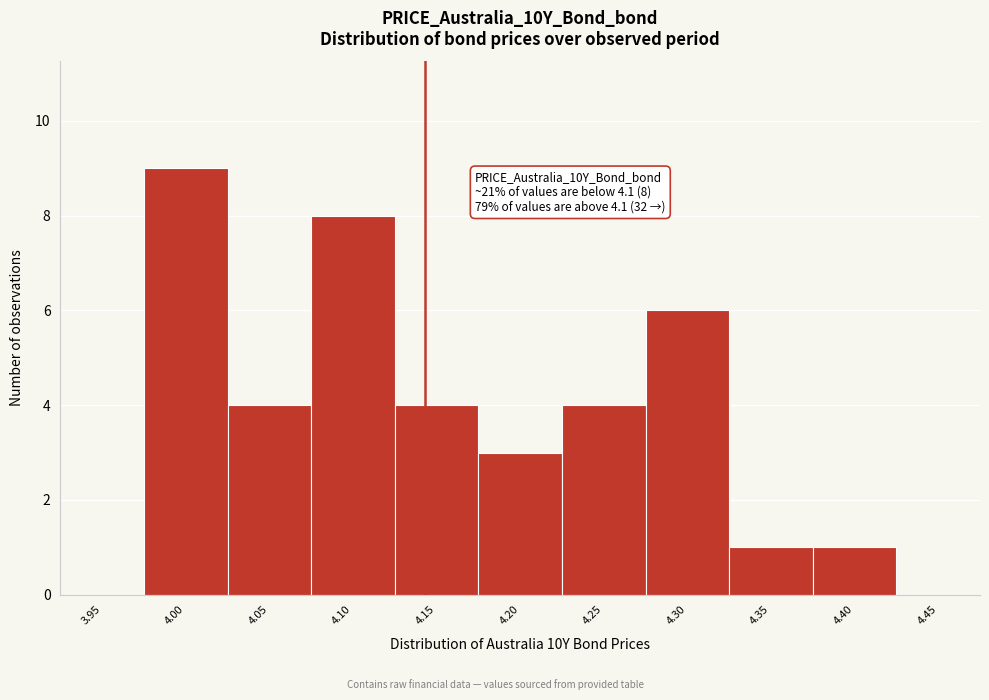

Reading left to right, extract all data points from this chart.

3.95=0	4.00=9	4.05=4	4.10=8	4.15=4	4.20=3	4.25=4	4.30=6	4.35=1	4.40=1	4.45=0